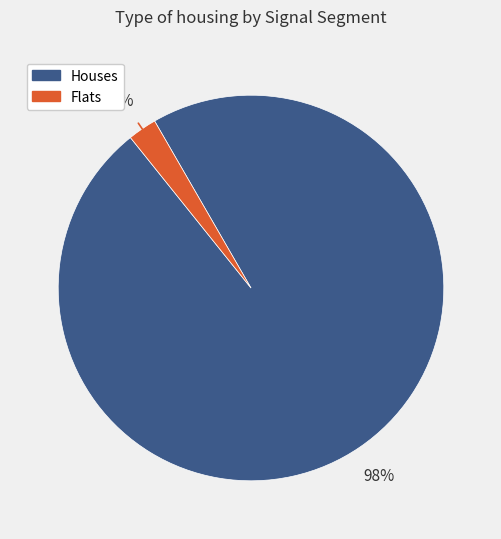

To the nearest percent, what is the average slice percentage?

50%